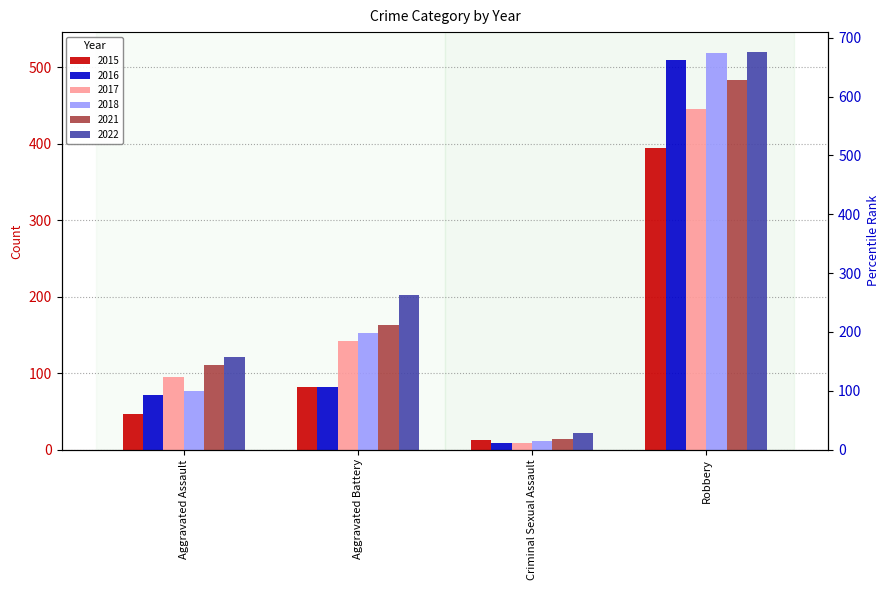

List the series in order of their peak value, lowest first.

2015, 2017, 2021, 2016, 2018, 2022